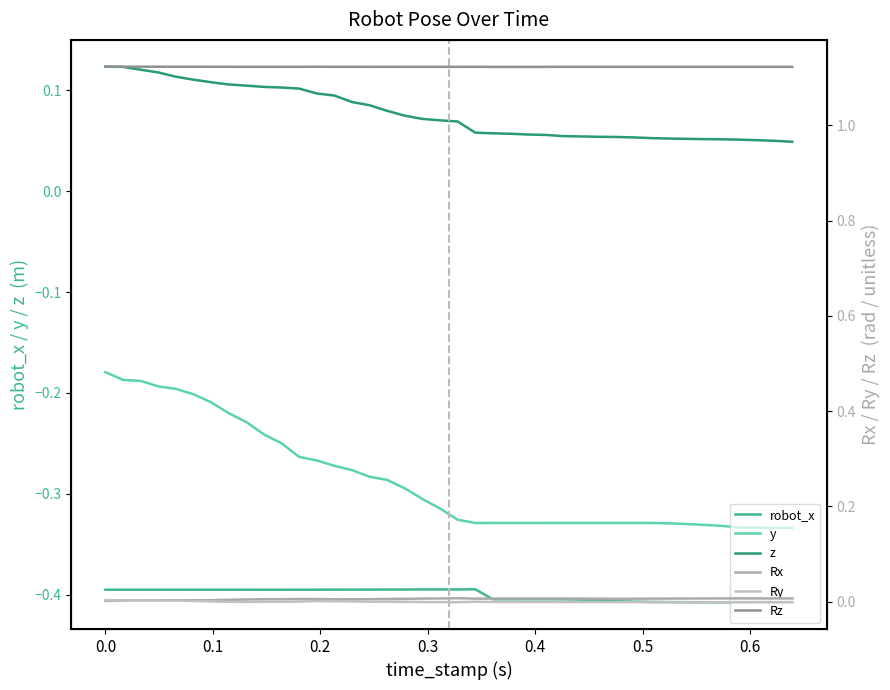

Reading left to right, transcribe all the data shown in this chart.

robot_x: -0.4	-0.4	-0.4	-0.4	-0.4	-0.4	-0.4	-0.4	-0.4	-0.4	-0.4	-0.4	-0.4	-0.4	-0.4	-0.4	-0.4	-0.4	-0.4	-0.4	-0.4	-0.4	-0.4	-0.4	-0.4	-0.4	-0.4	-0.4	-0.4	-0.4	-0.4	-0.4	-0.4	-0.4	-0.4	-0.4	-0.4	-0.4	-0.4	-0.4
y: -0.2	-0.2	-0.2	-0.2	-0.2	-0.2	-0.2	-0.2	-0.2	-0.2	-0.2	-0.3	-0.3	-0.3	-0.3	-0.3	-0.3	-0.3	-0.3	-0.3	-0.3	-0.3	-0.3	-0.3	-0.3	-0.3	-0.3	-0.3	-0.3	-0.3	-0.3	-0.3	-0.3	-0.3	-0.3	-0.3	-0.3	-0.3	-0.3	-0.3
z: 0.1	0.1	0.1	0.1	0.1	0.1	0.1	0.1	0.1	0.1	0.1	0.1	0.1	0.1	0.1	0.1	0.1	0.1	0.1	0.1	0.1	0.1	0.1	0.1	0.1	0.1	0.1	0.1	0.1	0.1	0.1	0.1	0.1	0.1	0.1	0.1	0.1	0.1	0.0	0.0
Rx: 0.0	0.0	0.0	0.0	0.0	0.0	0.0	0.0	0.0	0.0	0.0	0.0	0.0	0.0	0.0	0.0	0.0	0.0	0.0	0.0	0.0	0.0	0.0	0.0	0.0	0.0	0.0	0.0	0.0	0.0	0.0	0.0	0.0	0.0	0.0	0.0	0.0	0.0	0.0	0.0
Ry: 0.0	0.0	0.0	0.0	0.0	0.0	0.0	0.0	-0.0	0.0	0.0	0.0	0.0	0.0	0.0	0.0	0.0	-0.0	-0.0	-0.0	-0.0	0.0	-0.0	-0.0	-0.0	-0.0	-0.0	-0.0	-0.0	-0.0	-0.0	-0.0	-0.0	-0.0	-0.0	-0.0	-0.0	-0.0	-0.0	-0.0
Rz: 1.1	1.1	1.1	1.1	1.1	1.1	1.1	1.1	1.1	1.1	1.1	1.1	1.1	1.1	1.1	1.1	1.1	1.1	1.1	1.1	1.1	1.1	1.1	1.1	1.1	1.1	1.1	1.1	1.1	1.1	1.1	1.1	1.1	1.1	1.1	1.1	1.1	1.1	1.1	1.1